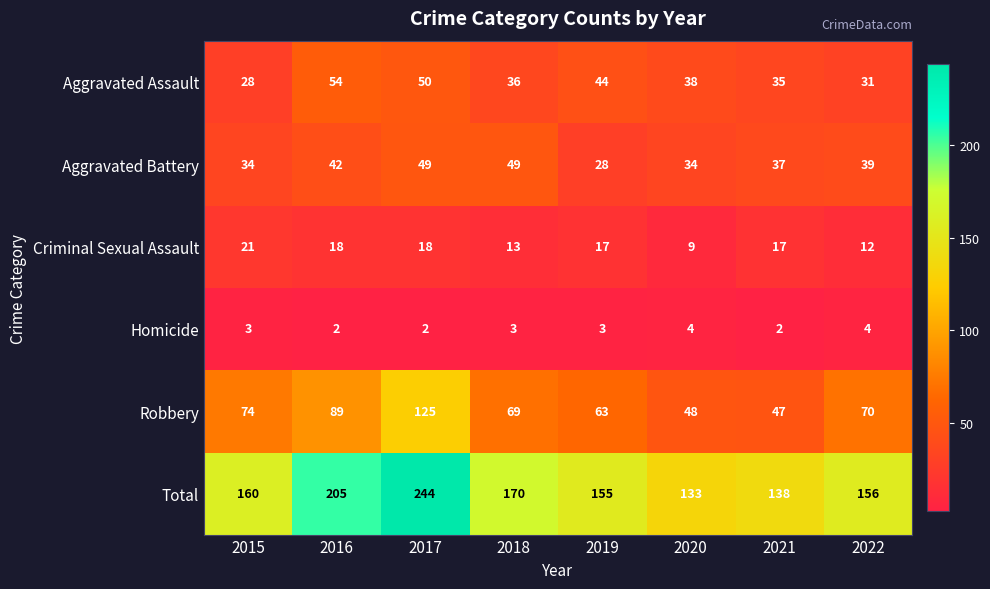

What is the sum of all Aggravated Assault values?

316